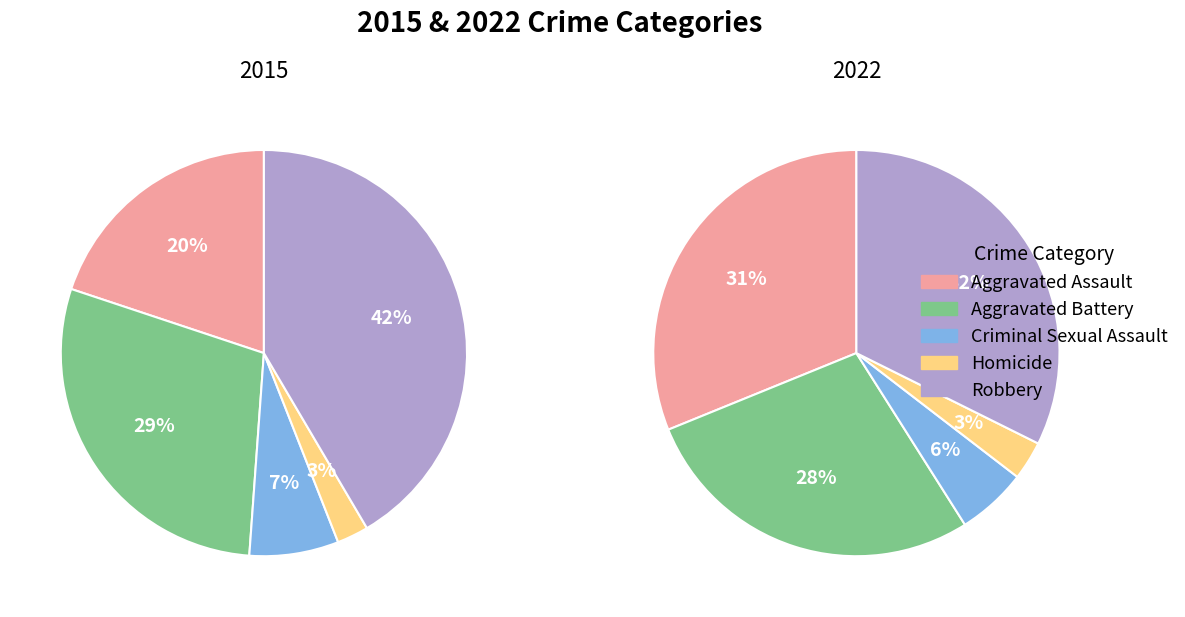

Which series changed the most between Aggravated Battery and Robbery?

2015